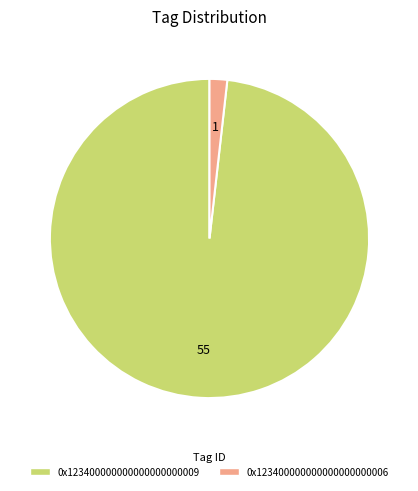

Rank the categories by value from lowest to highest.

0x123400000000000000000006, 0x123400000000000000000009